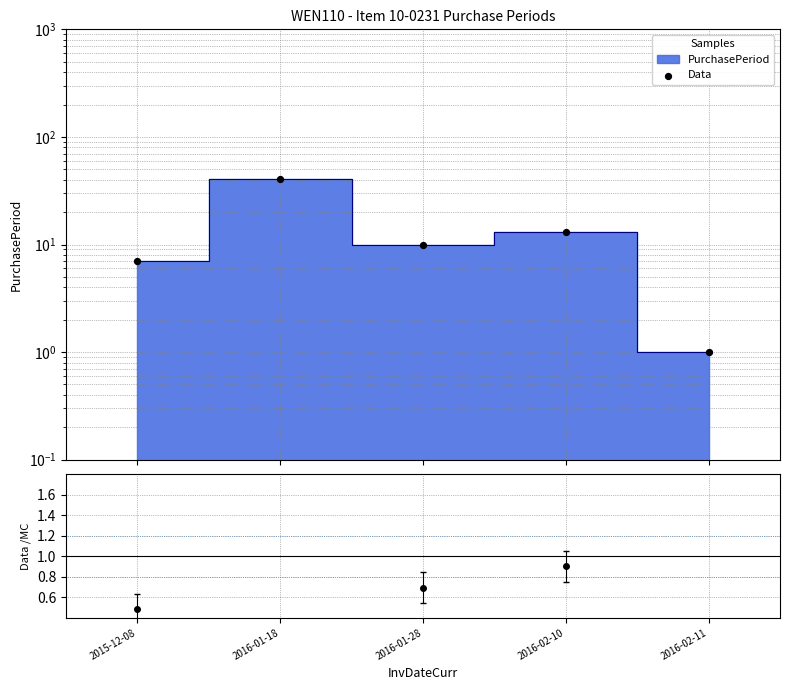

What is the ratio of the value at 2015-12-08 to the value at 2016-01-18?

0.2